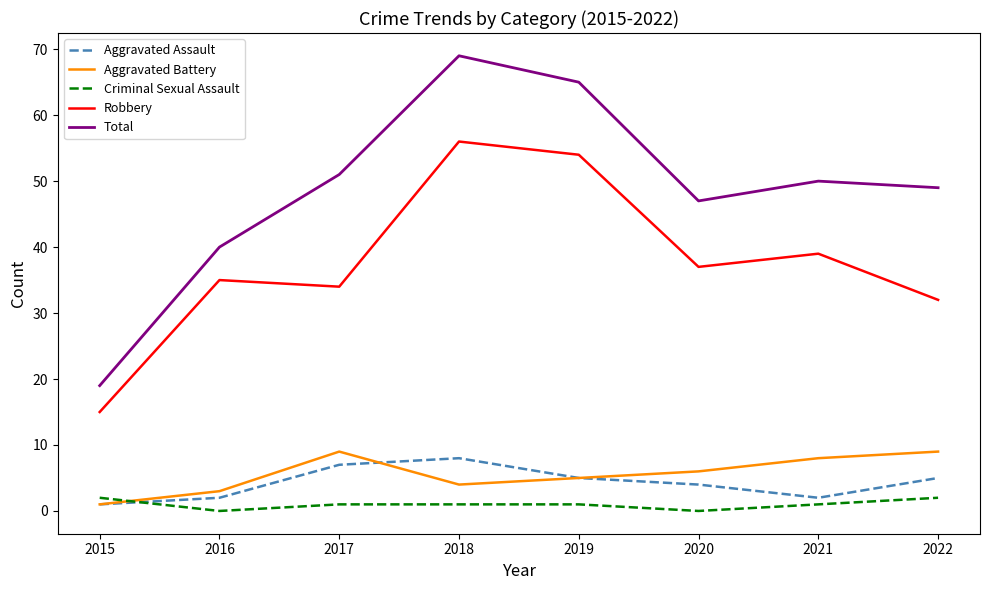

List the series in order of their peak value, highest first.

Total, Robbery, Aggravated Battery, Aggravated Assault, Criminal Sexual Assault